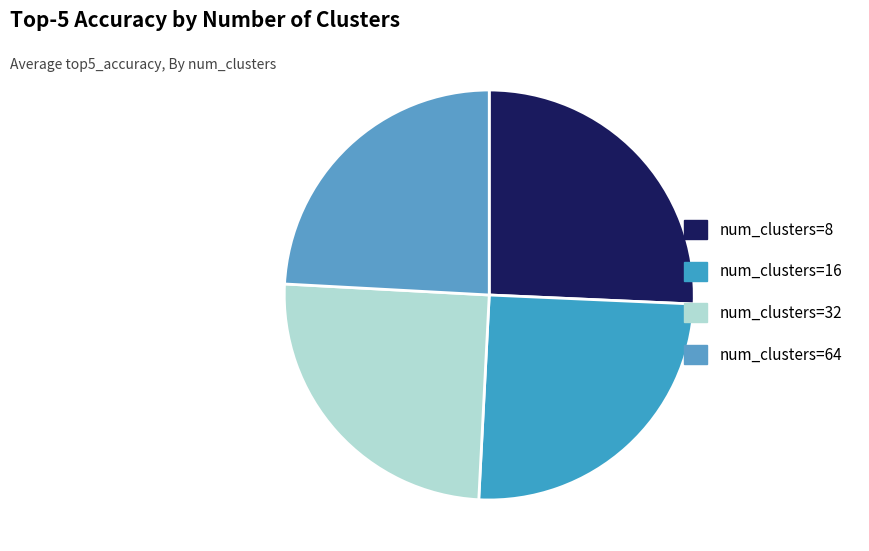

How many segments does this pie chart have?

4